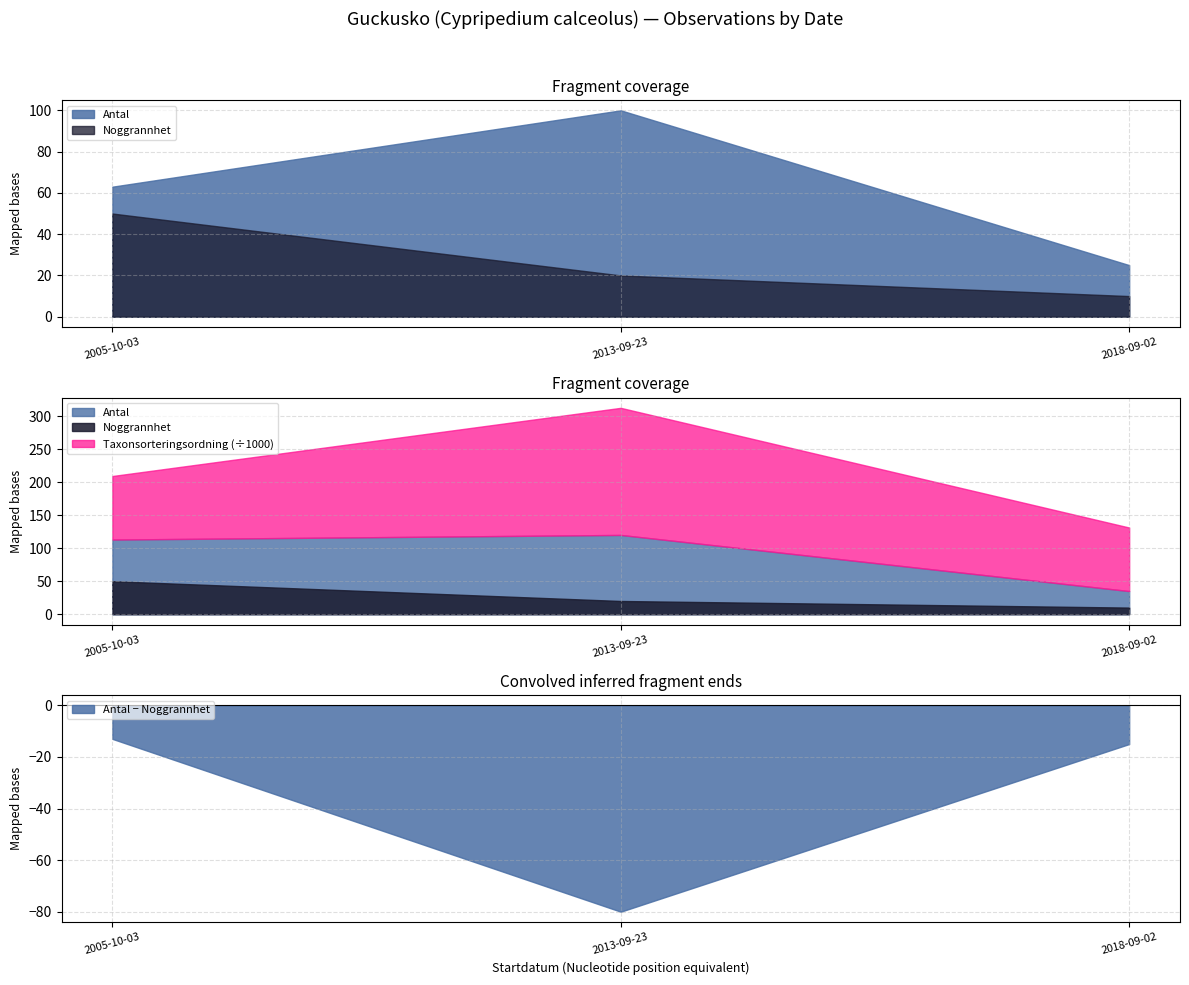

Is it true that Antal equals 14 at 2005-10-03?

False